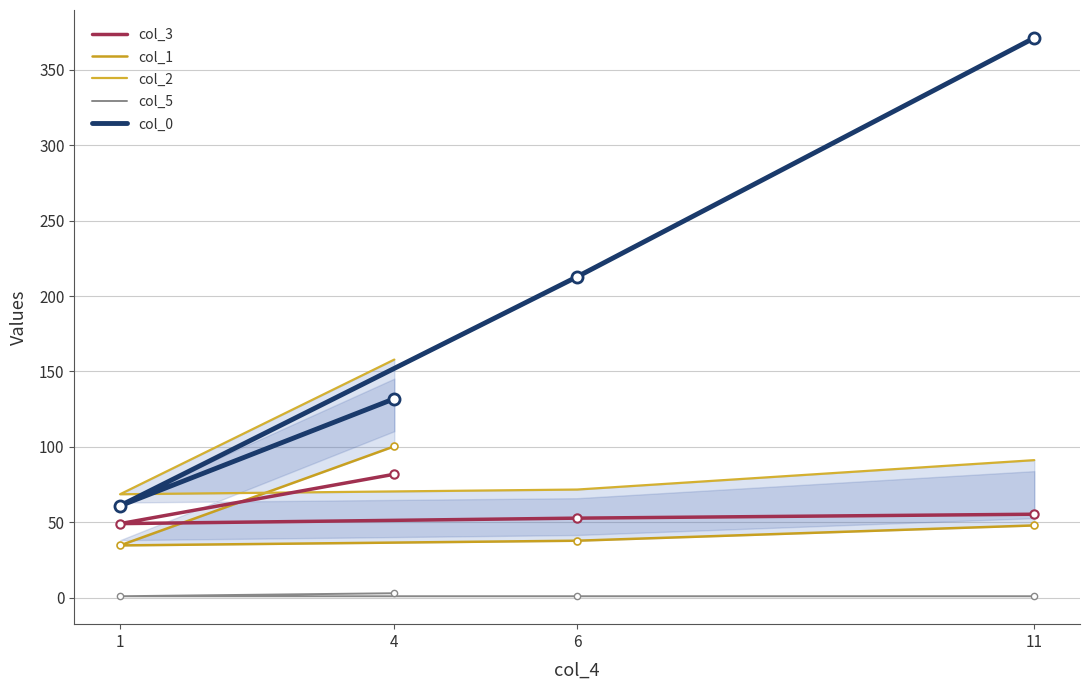

How many data points in col_3 are above 55?

2